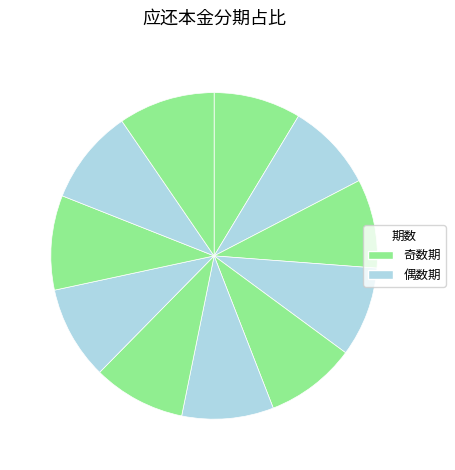

Rank the categories by value from highest to lowest.

12, 11, 10, 9, 8, 7, 6, 5, 4, 3, 2, 1